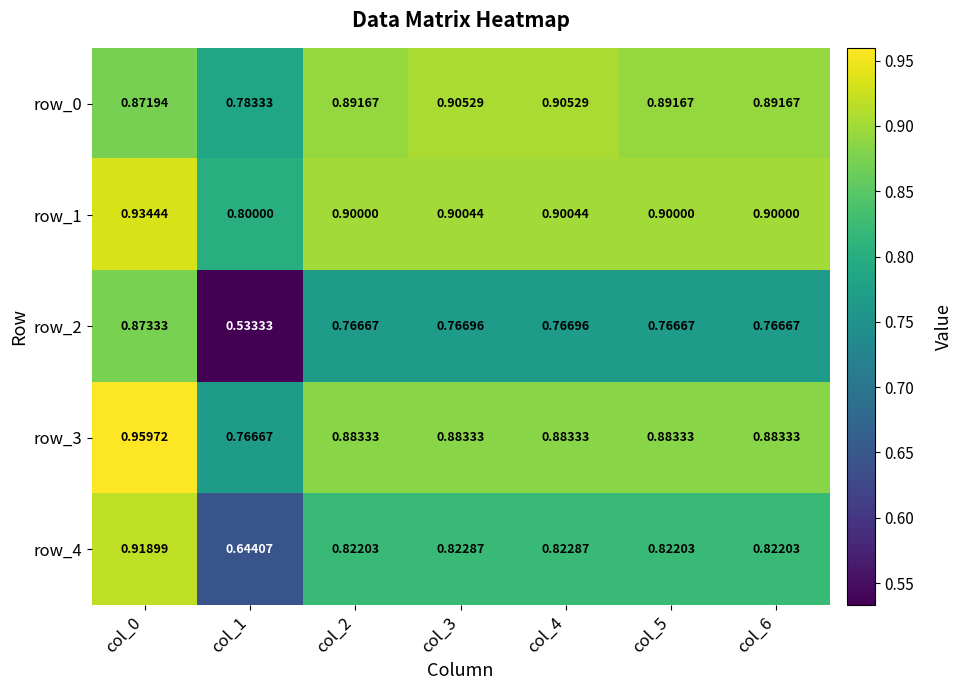

Is it true that row_3 equals 0.9 at col_6?

True